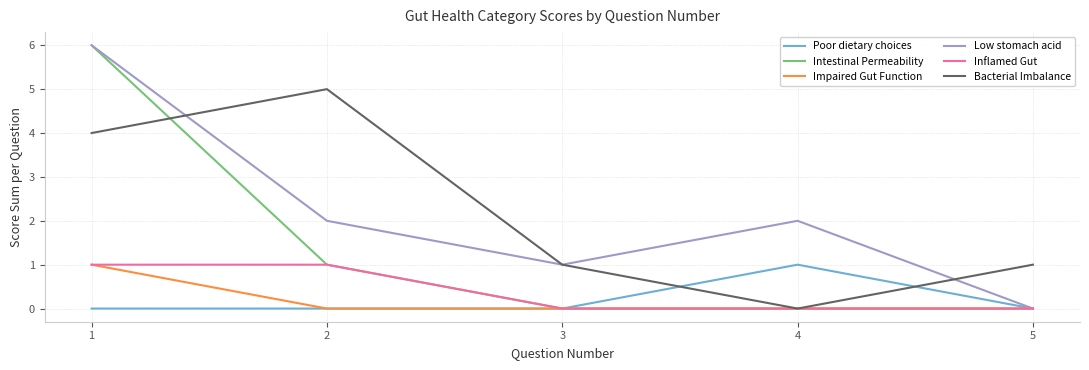

How many distinct data groups are displayed?

6